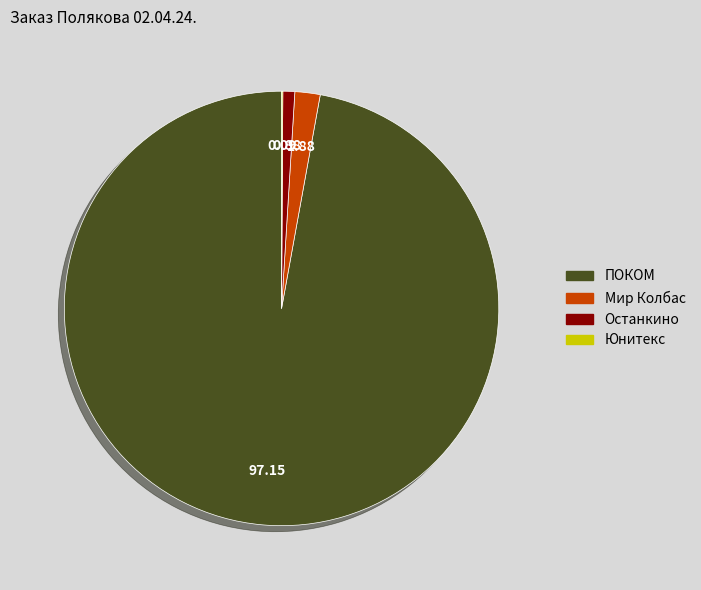

Between Мир Колбас and Останкино, which is larger?

Мир Колбас